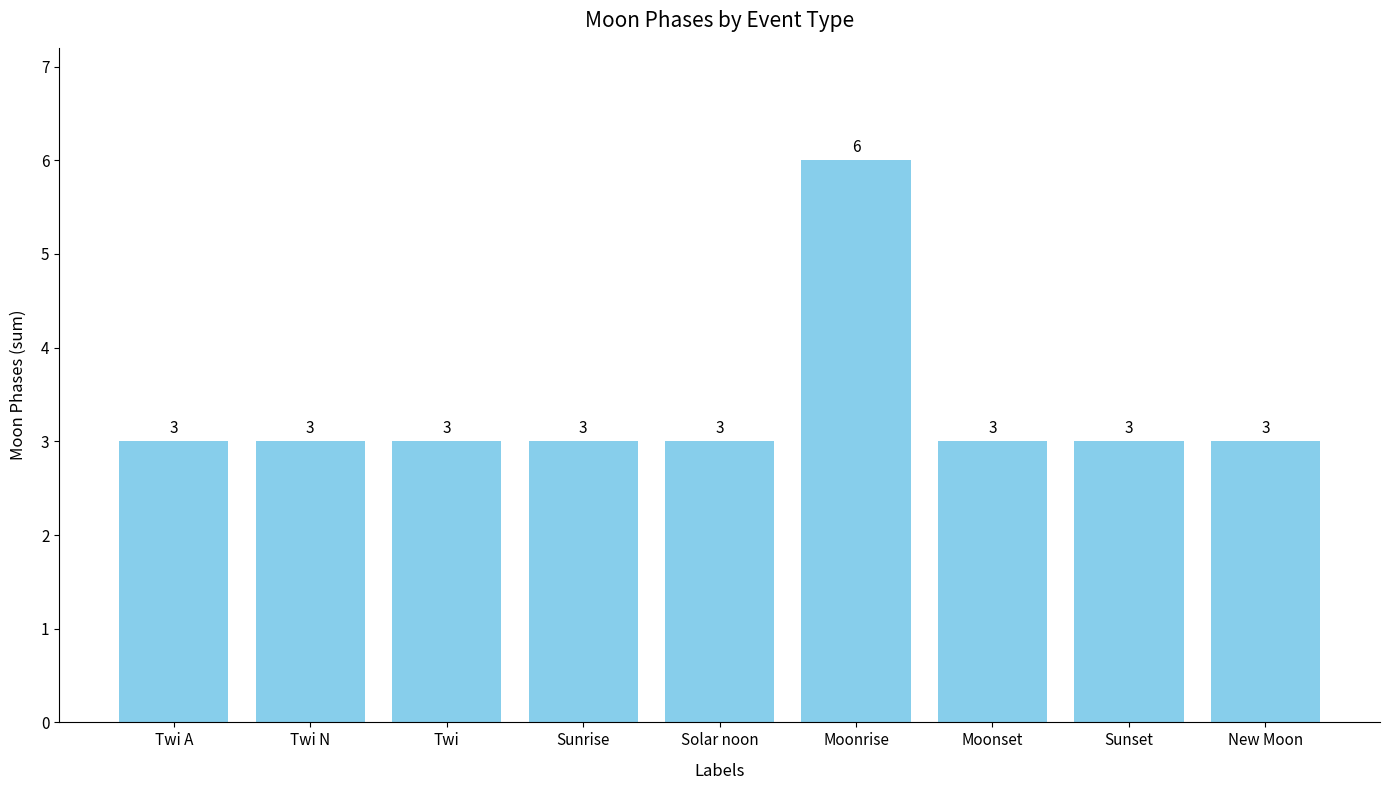

The value at Moonrise is 6. True or false?

True